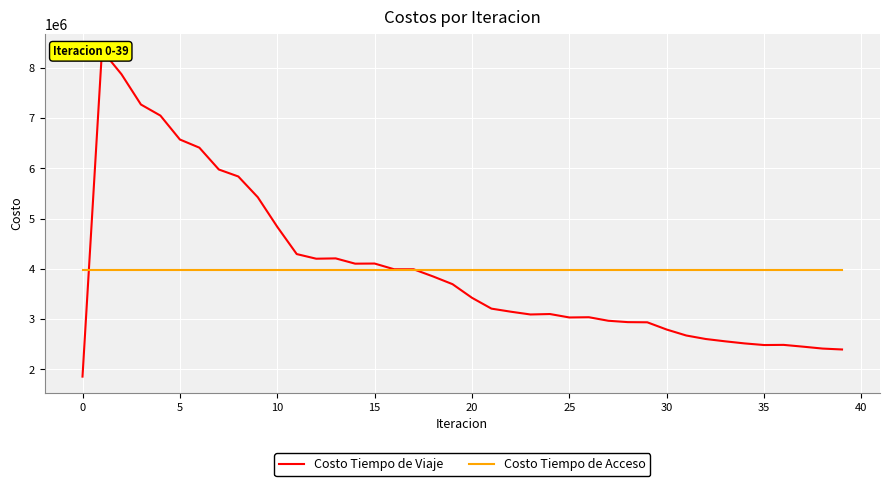

True or false: Costo Tiempo de Viaje has a value of 1603146.7 at 14.

False